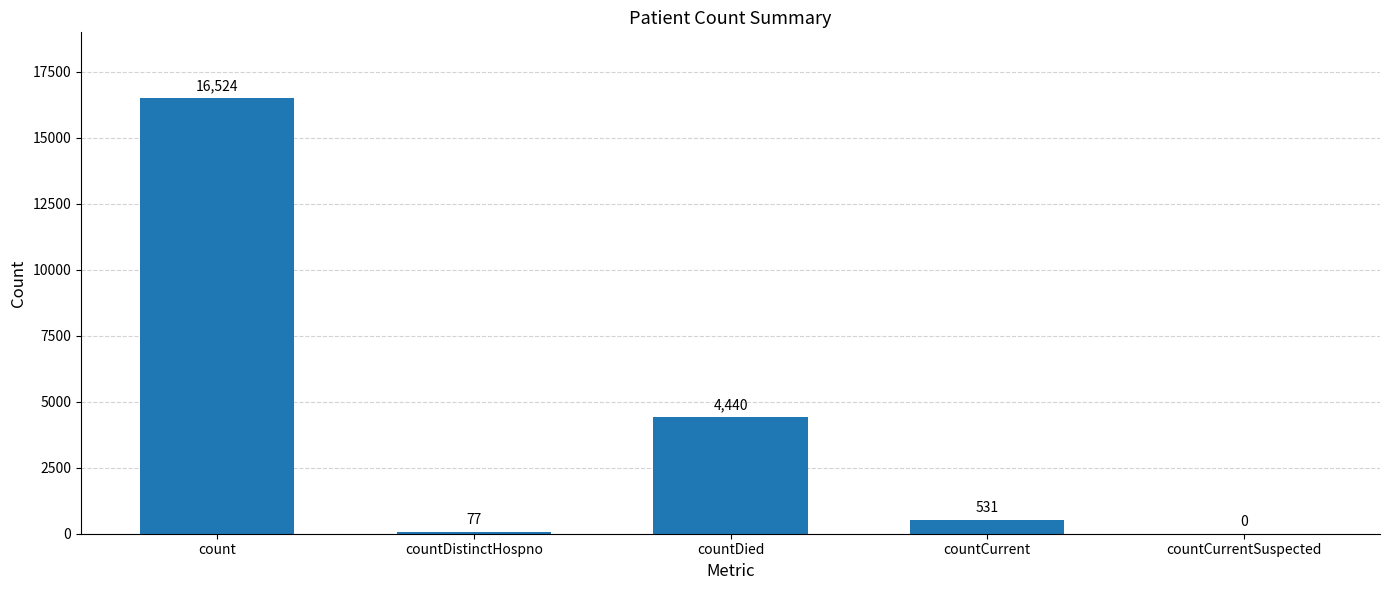

How many series are shown in this chart?

1